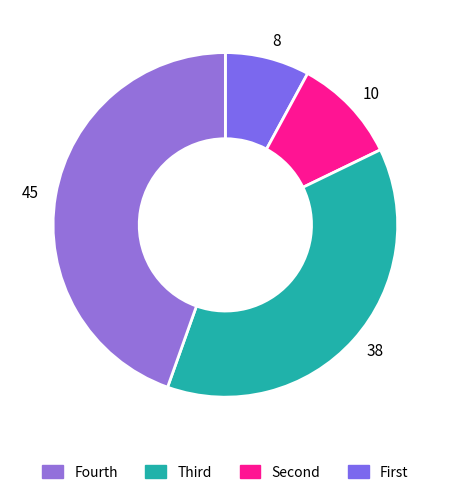

Does 45 represent more than half of the total?

No